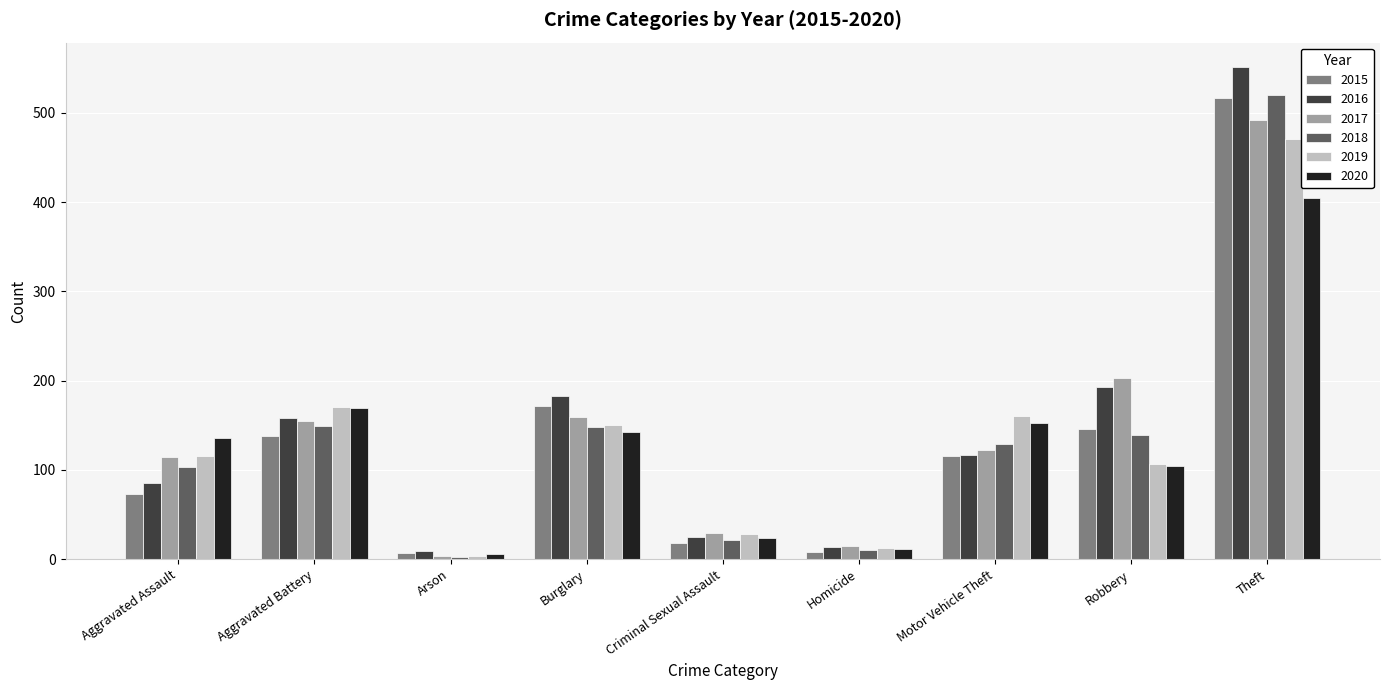

At which label does 2017 first exceed 122?

Aggravated Battery